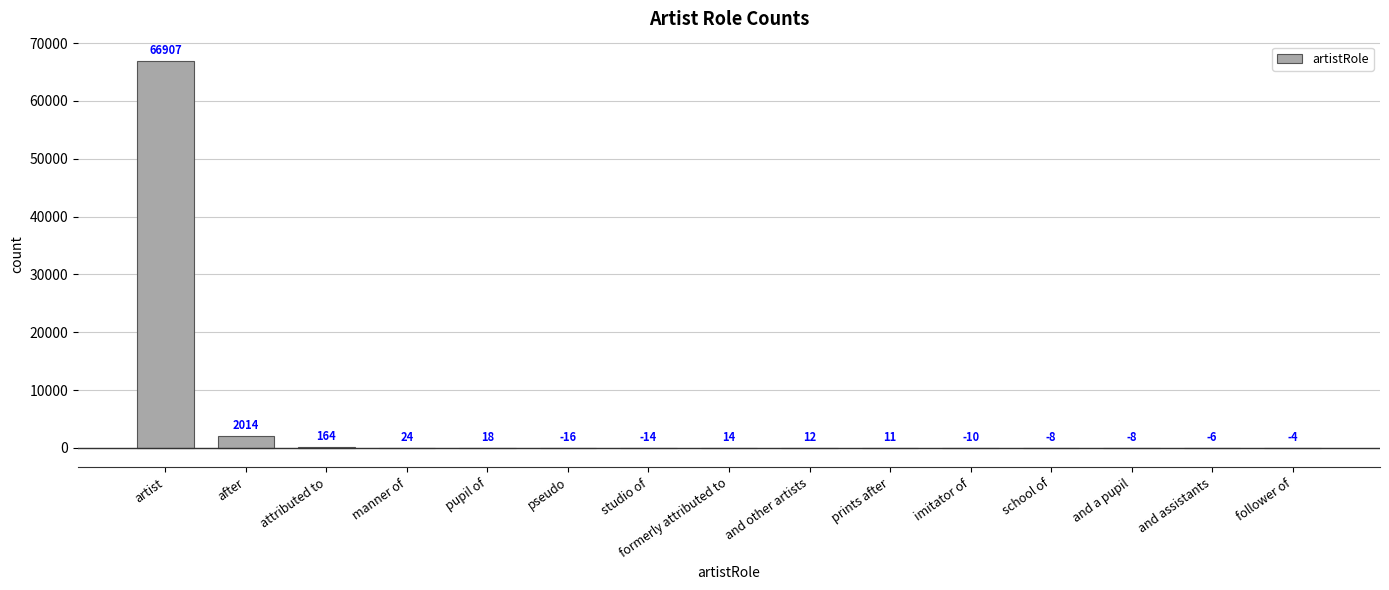

Which label corresponds to the largest value in the chart?

artist